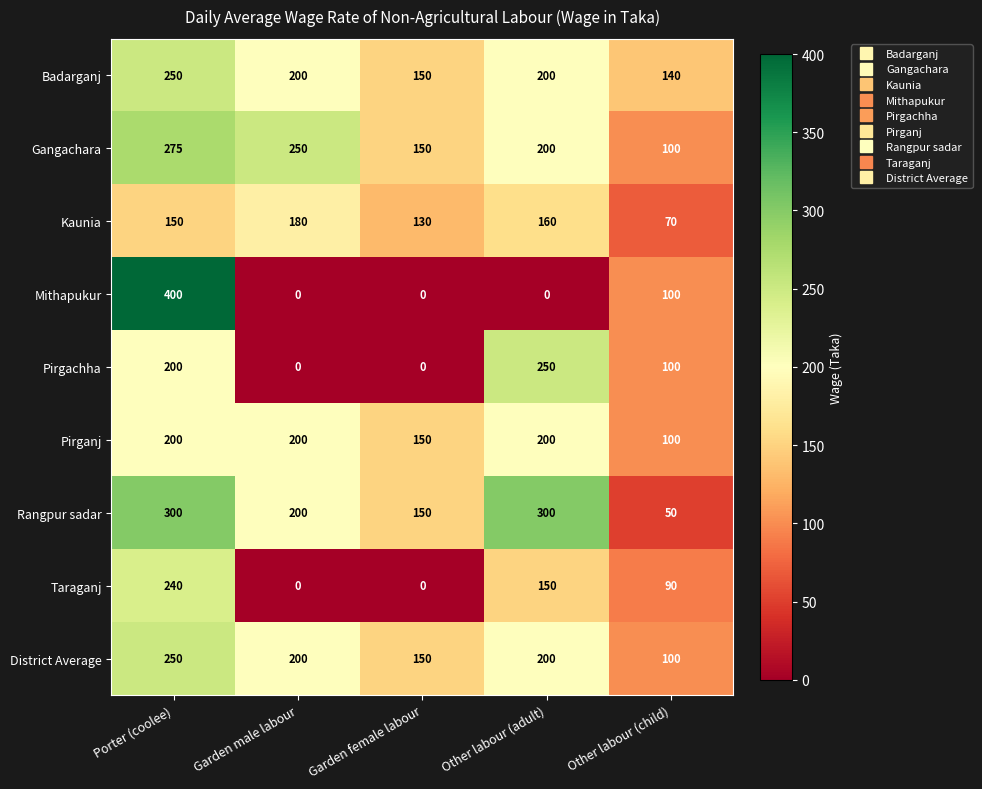

What is the approximate value of Rangpur sadar at Garden female labour, to the nearest 10?

150